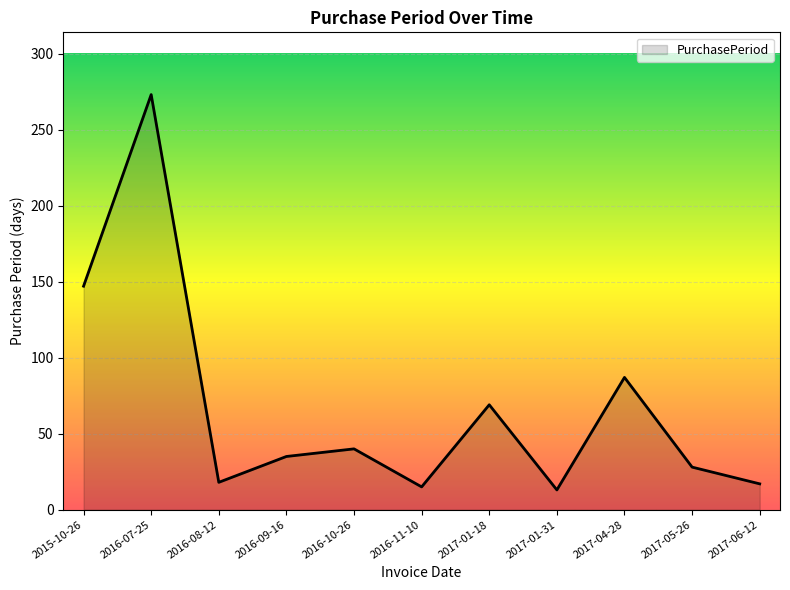

At which label does the data first exceed 35?

2015-10-26